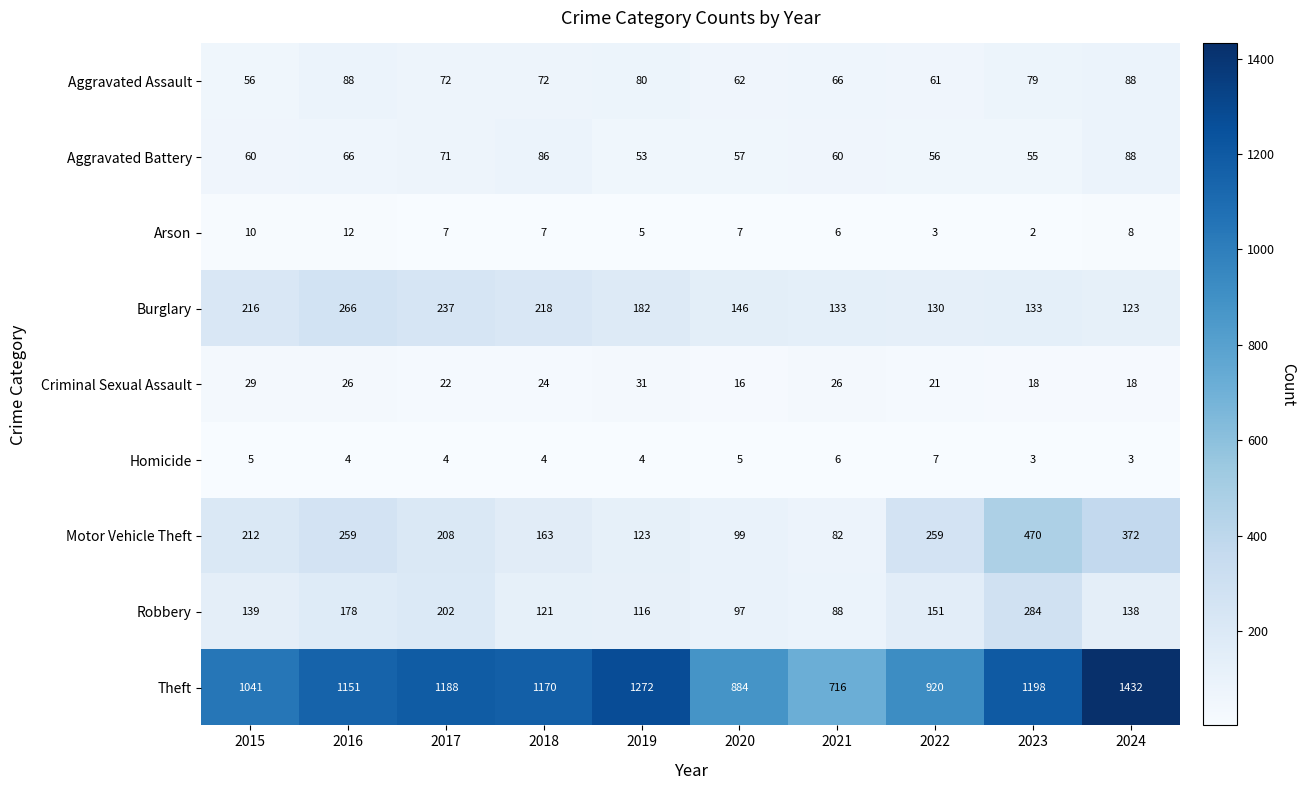

At which category is the sum across all series the highest?

2024